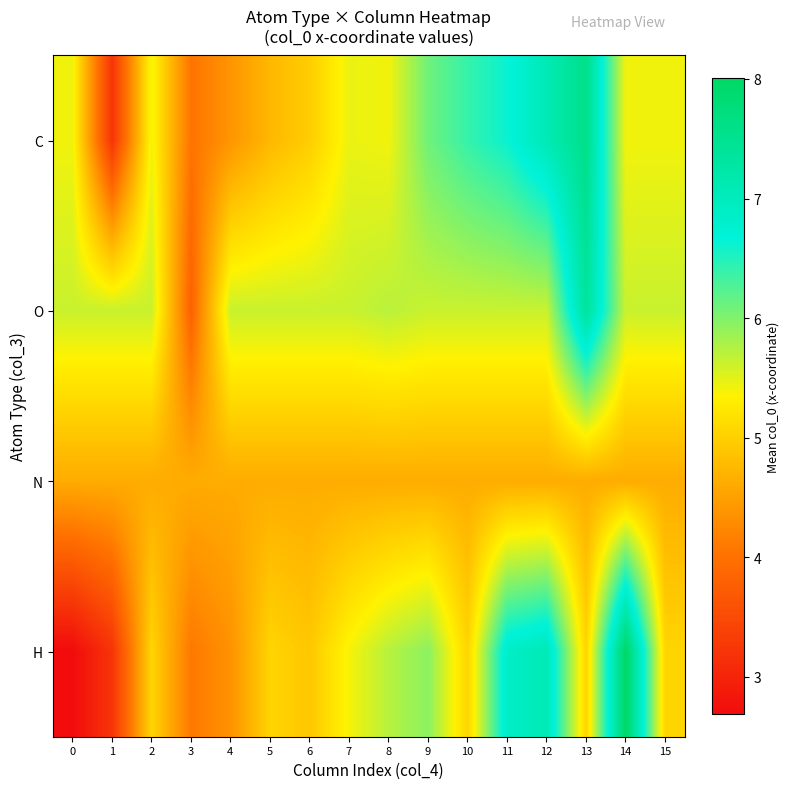

Rank the series at 15 from highest to lowest value.

O, C, H, N